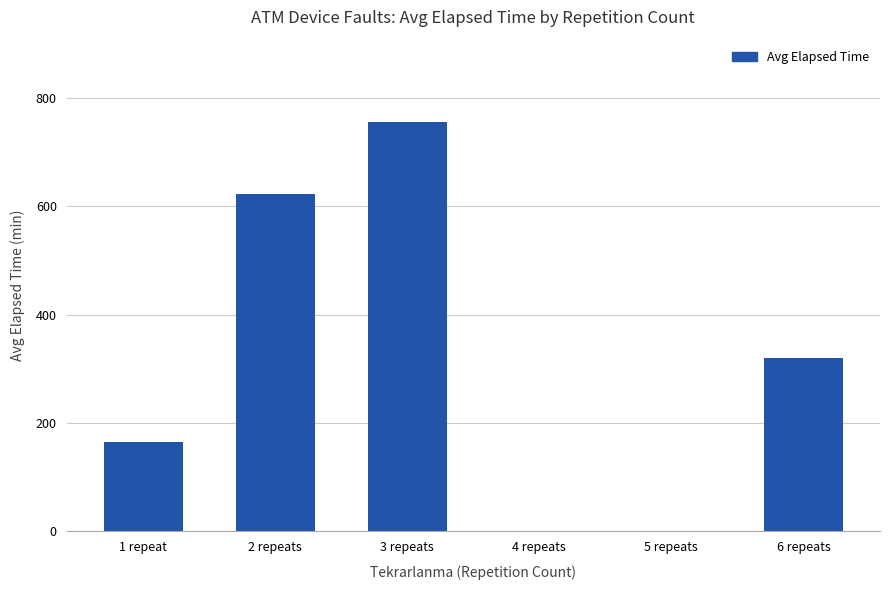

Where does the data first go above 320?

2 repeats